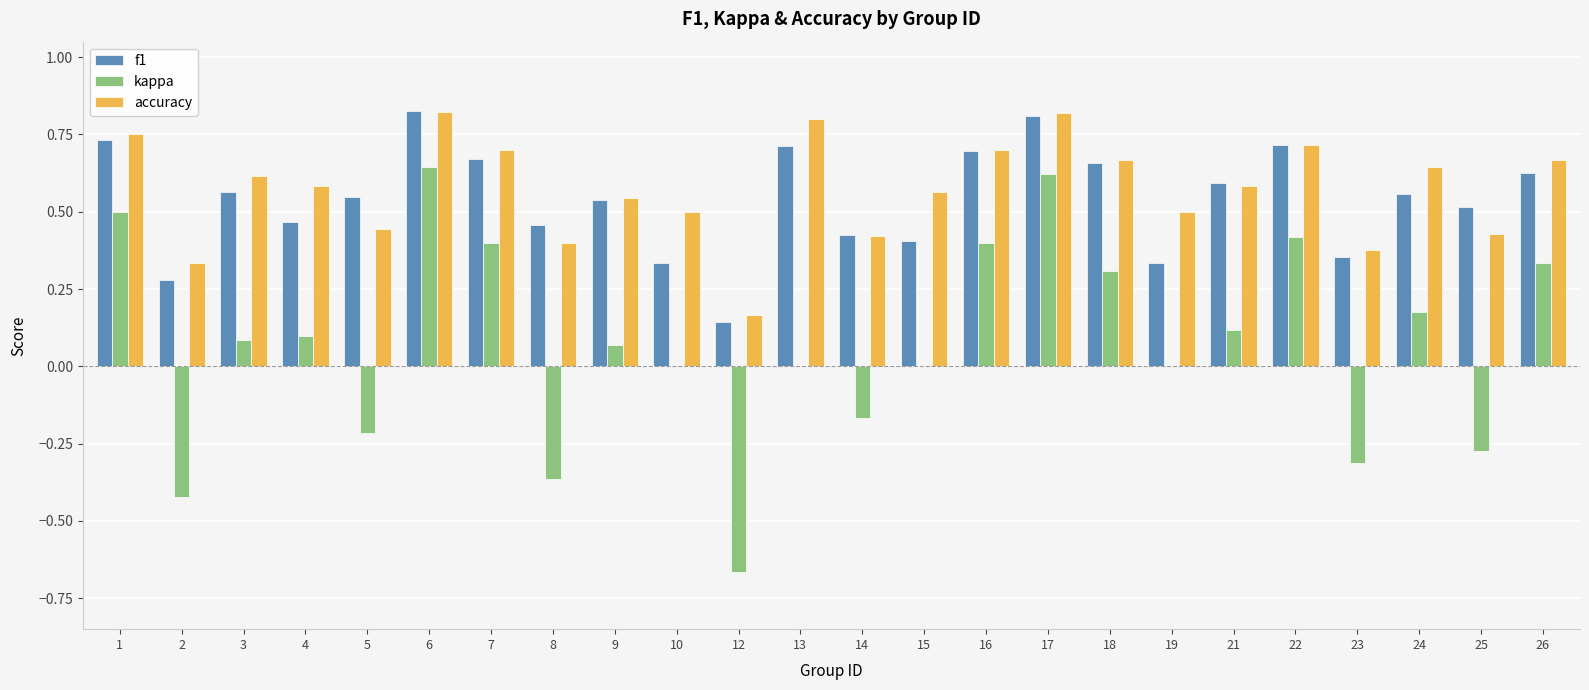

The value of kappa at 26 is 0.3. True or false?

True